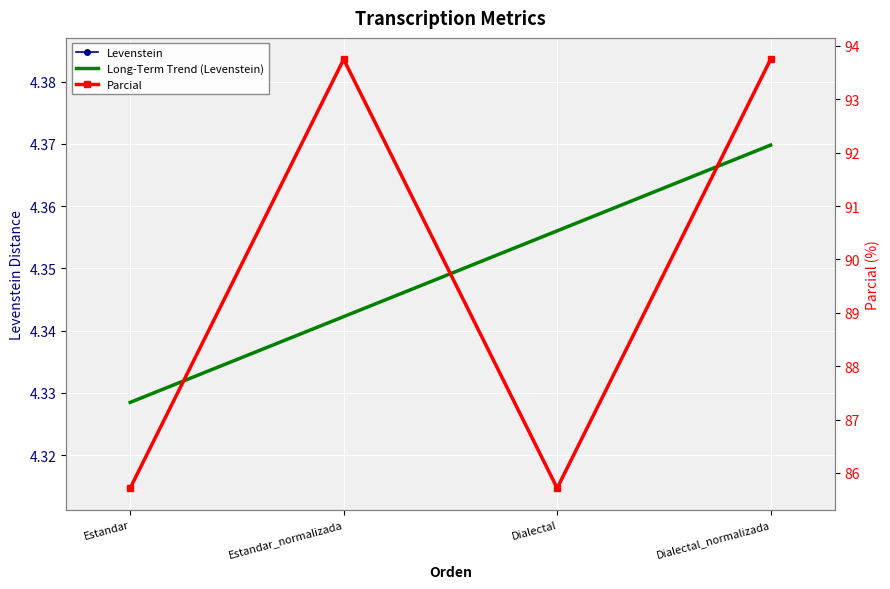

Is this an area chart (filled region under the line)?

No